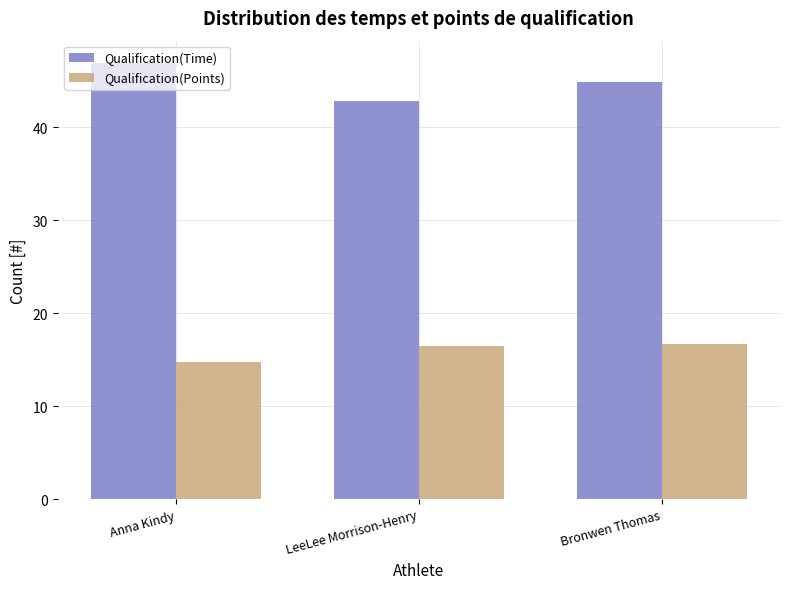

At how many categories does at least one series exceed 26?

3